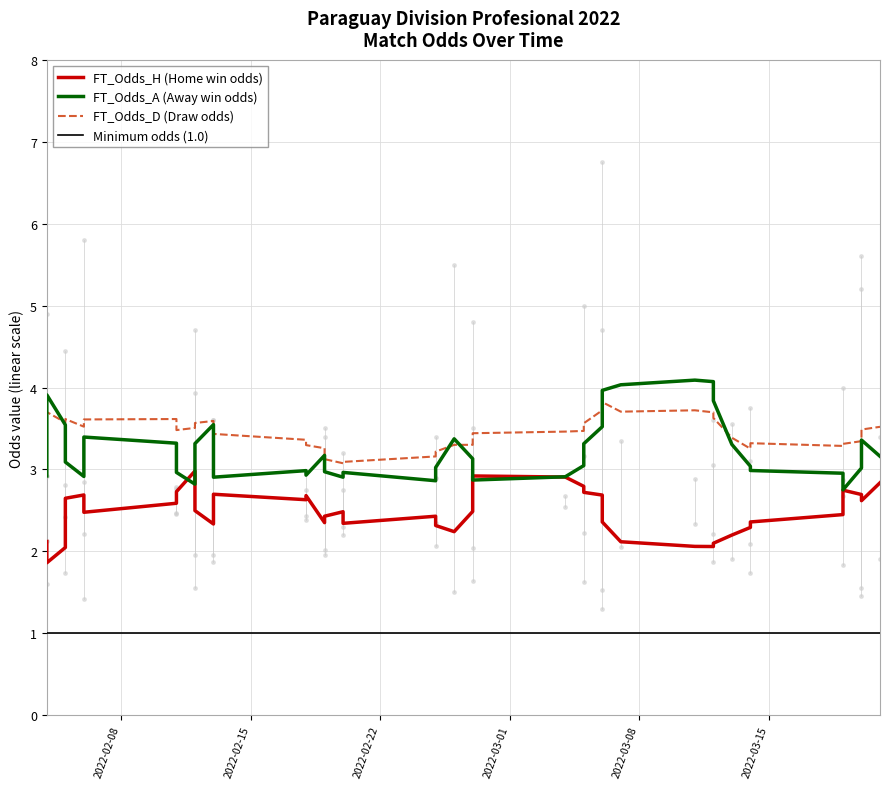

Which series ends up on top after the final intersection of FT_Odds_D and FT_Odds_A?

FT_Odds_D